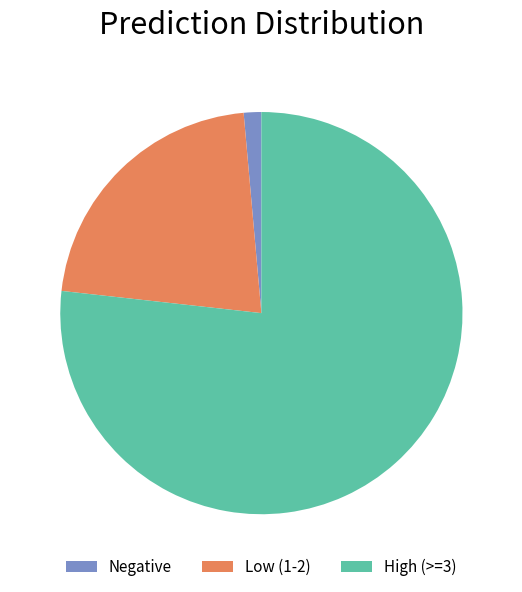

Which category has the smallest portion of the pie?

Negative